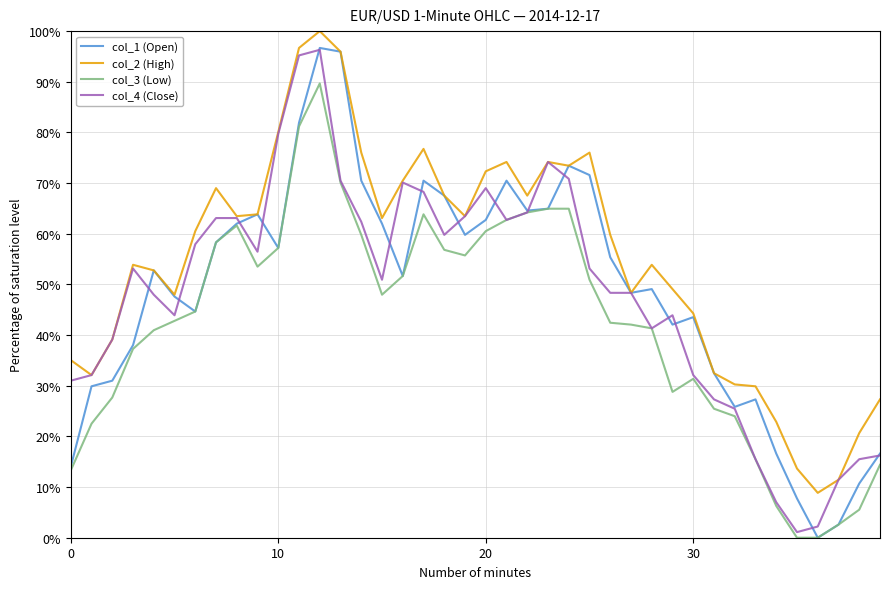

How many values in col_1 (Open) are above zero?

39